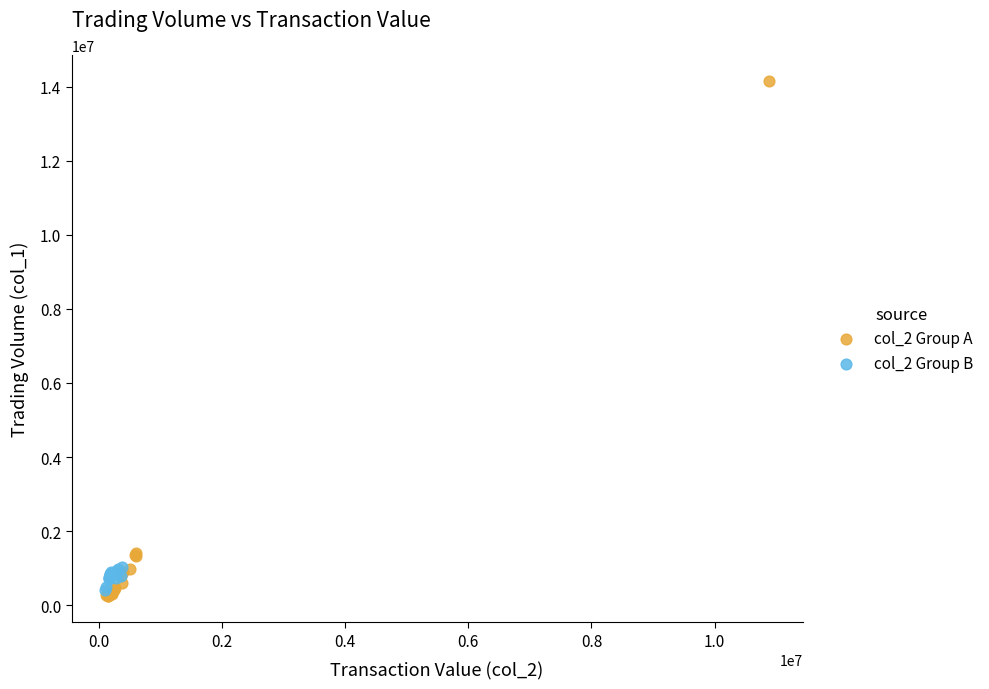

Which series has the largest Y range (max minus min)?

col_2 Group A